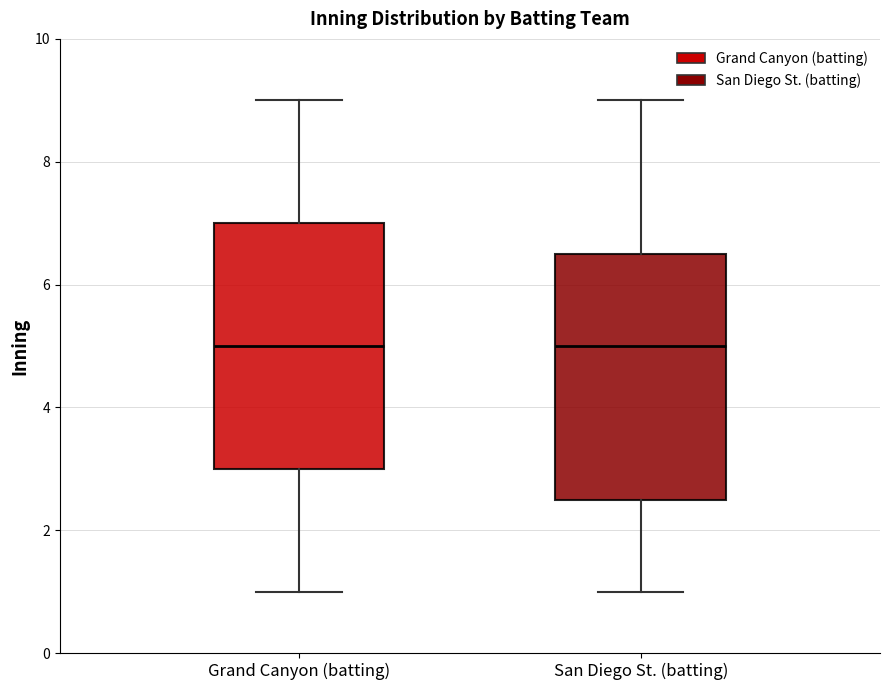

Reading left to right, read every box against the y-axis: the position of its median line, the range the box covers, and the ends of its whiskers. The values are not printed on the chart, so give them approximately, as read against the axis.

Grand Canyon (batting): median 5.0, box 3.0 to 7.0, whiskers 1.0 to 9.0
San Diego St. (batting): median 5.0, box 2.6 to 6.6, whiskers 1.0 to 9.0